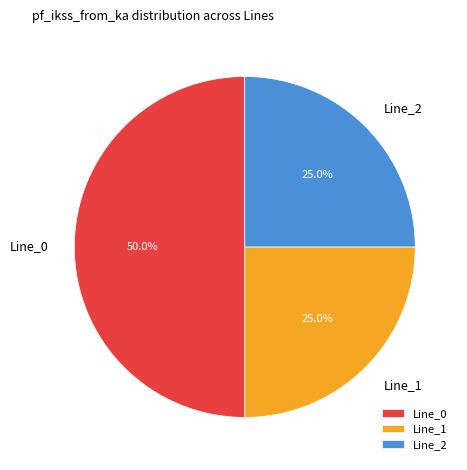

How much of the chart is everything except Line_1?

75.0%